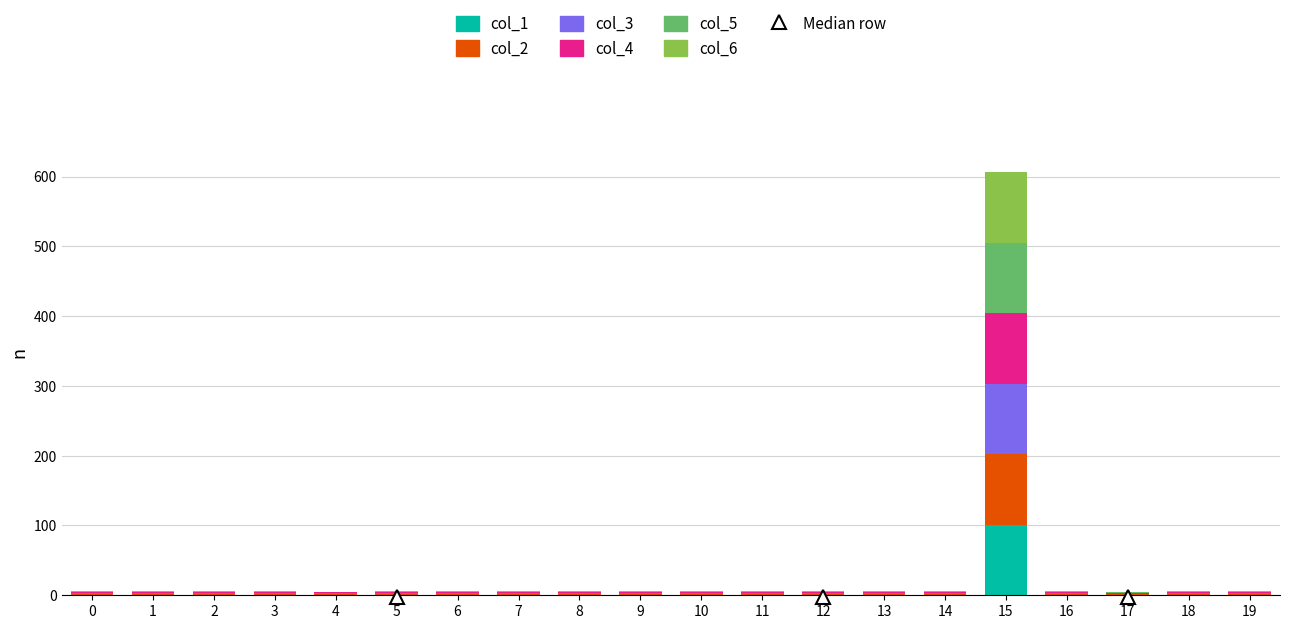

How many values in the col_1 series exceed 1?

1